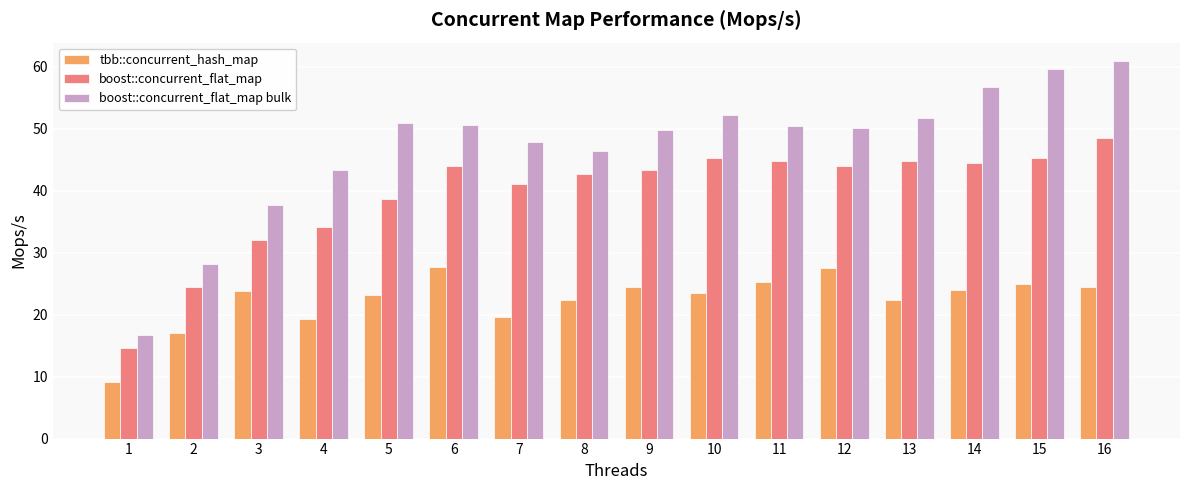

Is the value of tbb::concurrent_hash_map at 2 greater than the value of boost::concurrent_flat_map at 6?

No